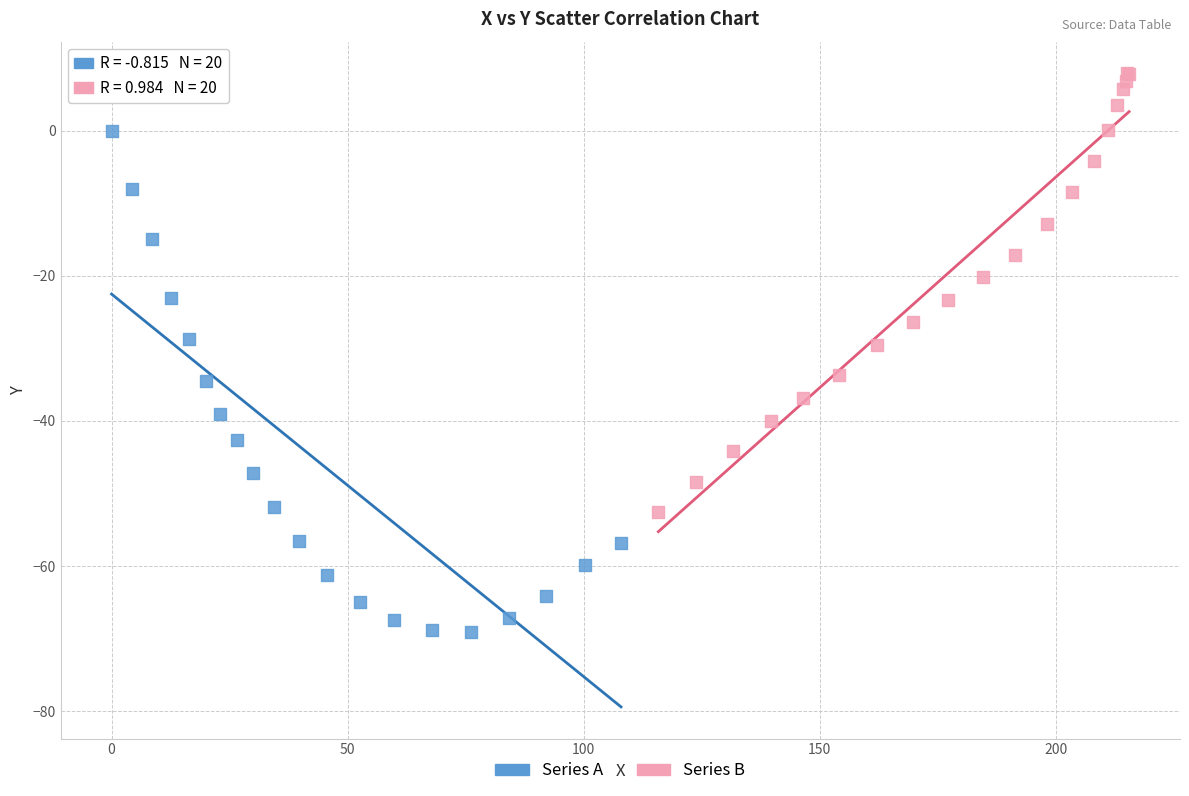

Which series has the widest spread of Y values?

Series A